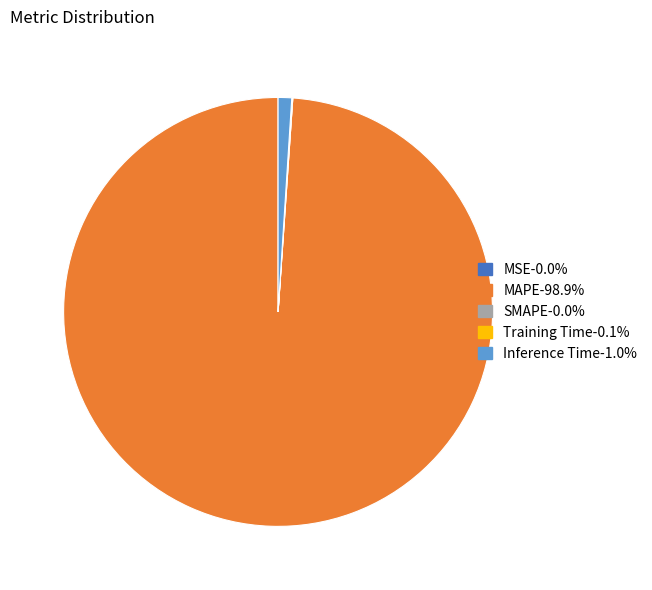

Is MAPE-98.9% the majority of the pie?

Yes